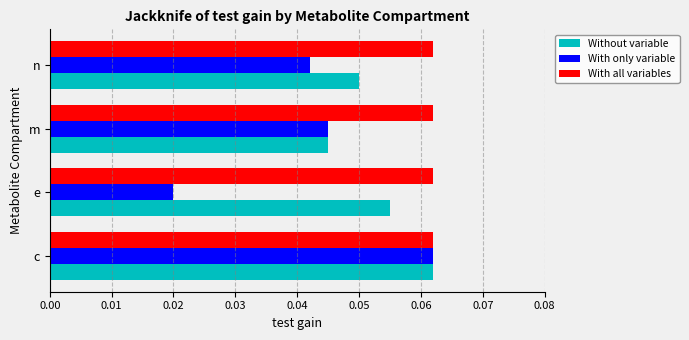

The With all variables series shows 0.0 at e. True or false?

False